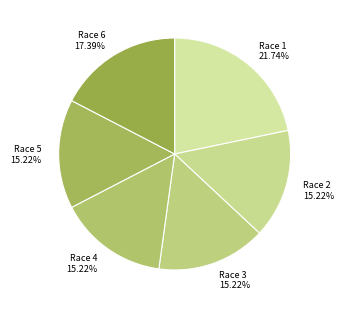

Does any single category account for the majority?

No